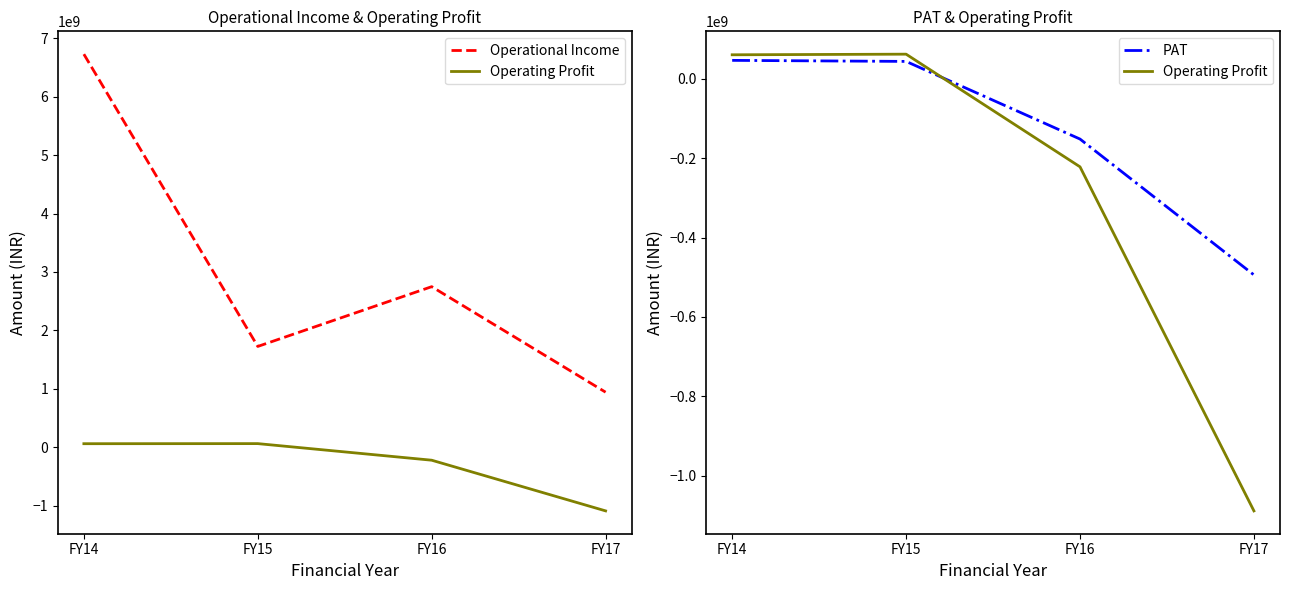

At which category is the sum across all series the highest?

FY14